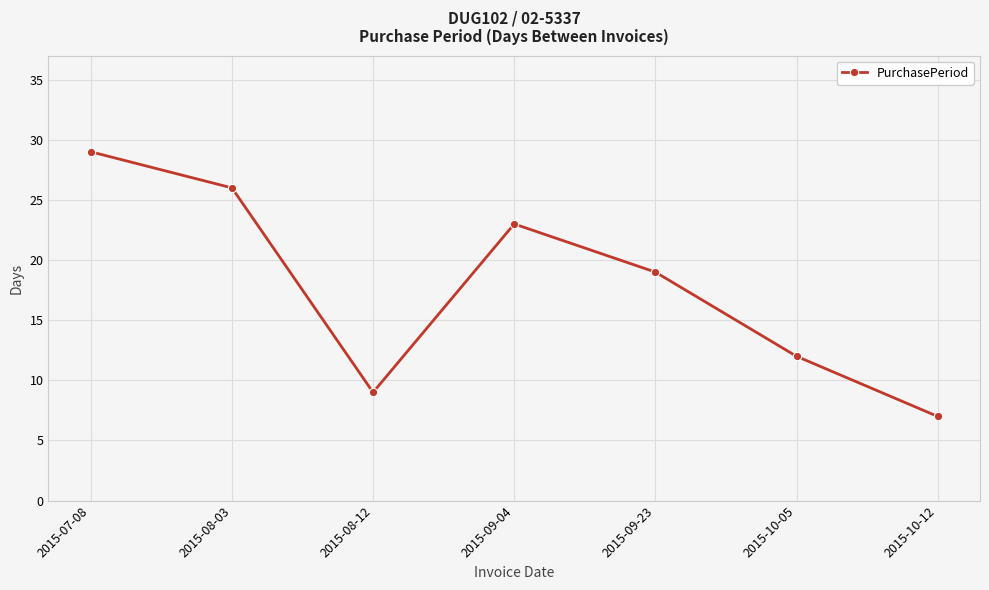

At which label does the data first exceed 19?

2015-07-08